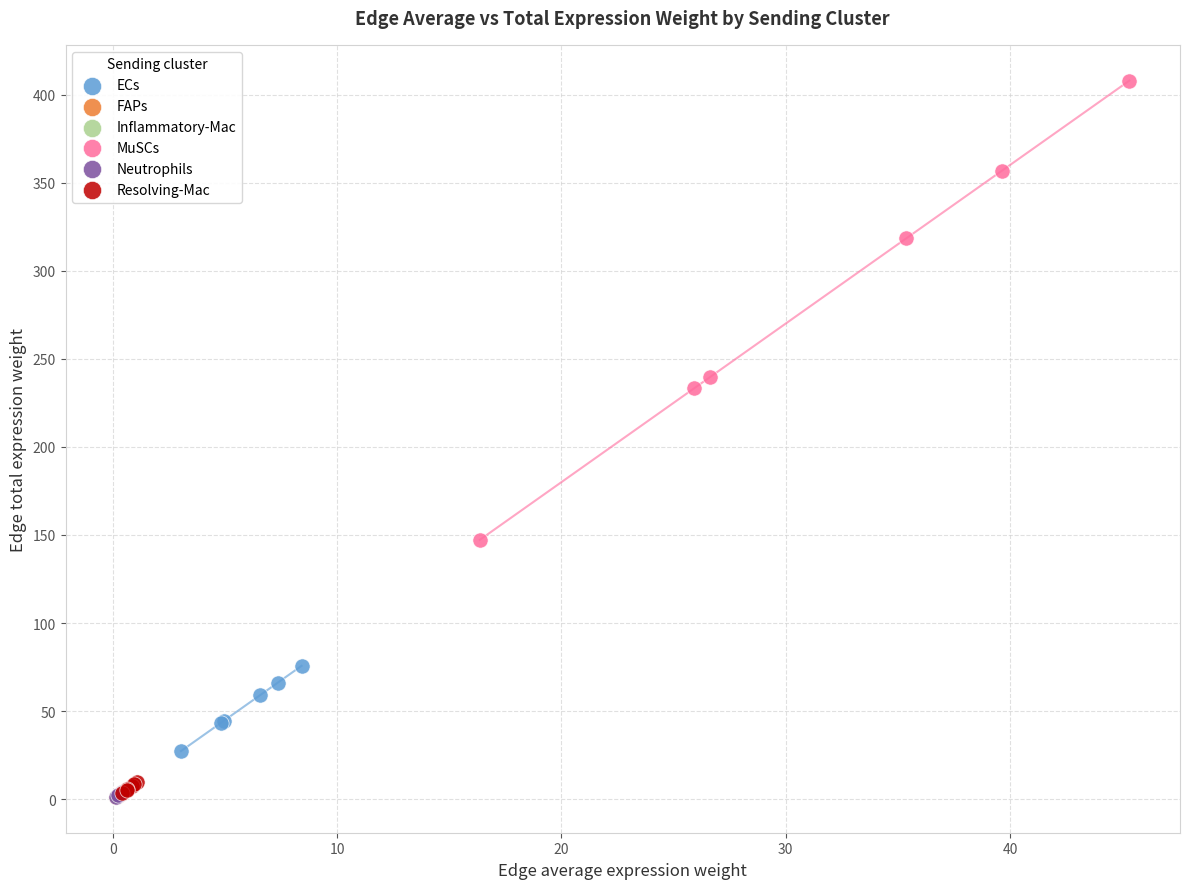

Which series reaches the maximum Y coordinate?

MuSCs